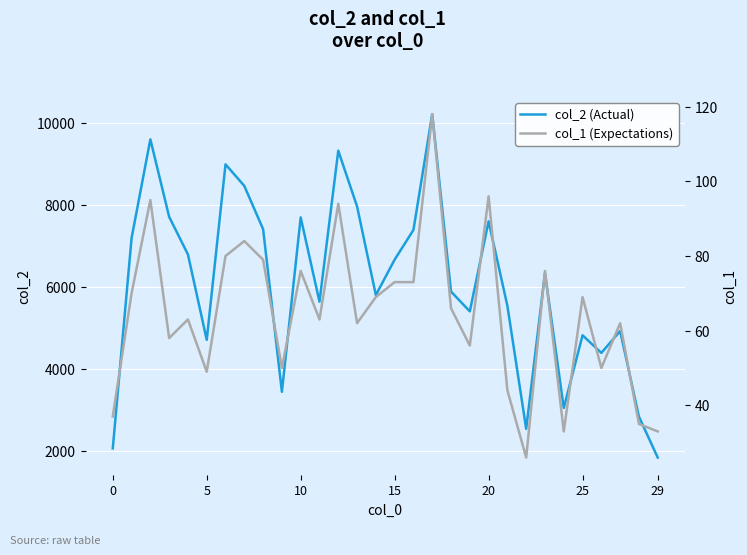

Which category has the lowest value across all series?

22